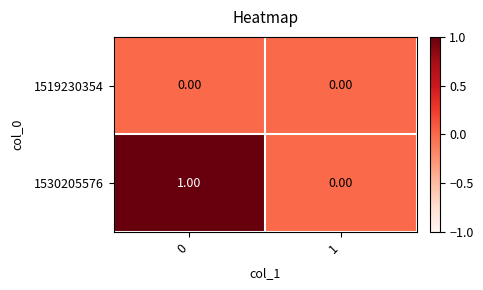

List the series in order of their peak value, lowest first.

1519230354, 1530205576